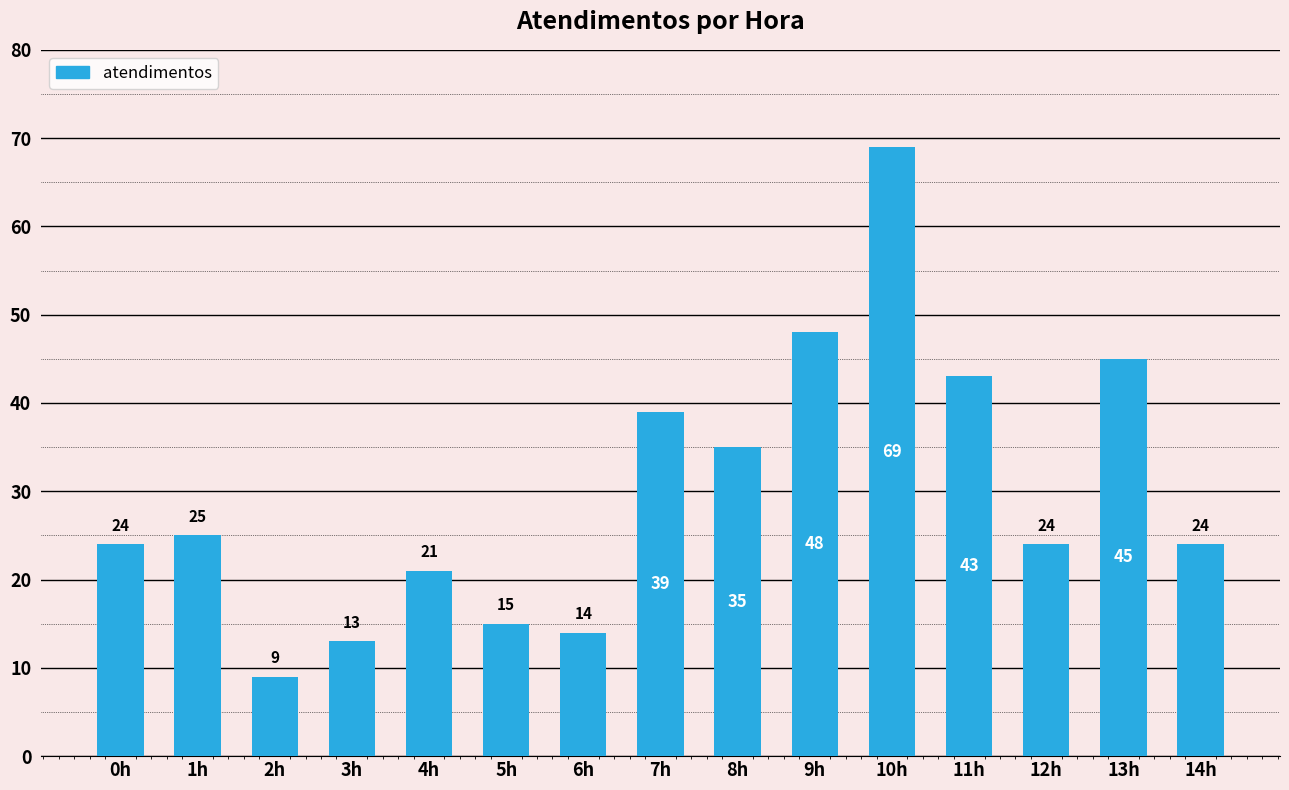

True or false: the data shows 24 at 0h.

True